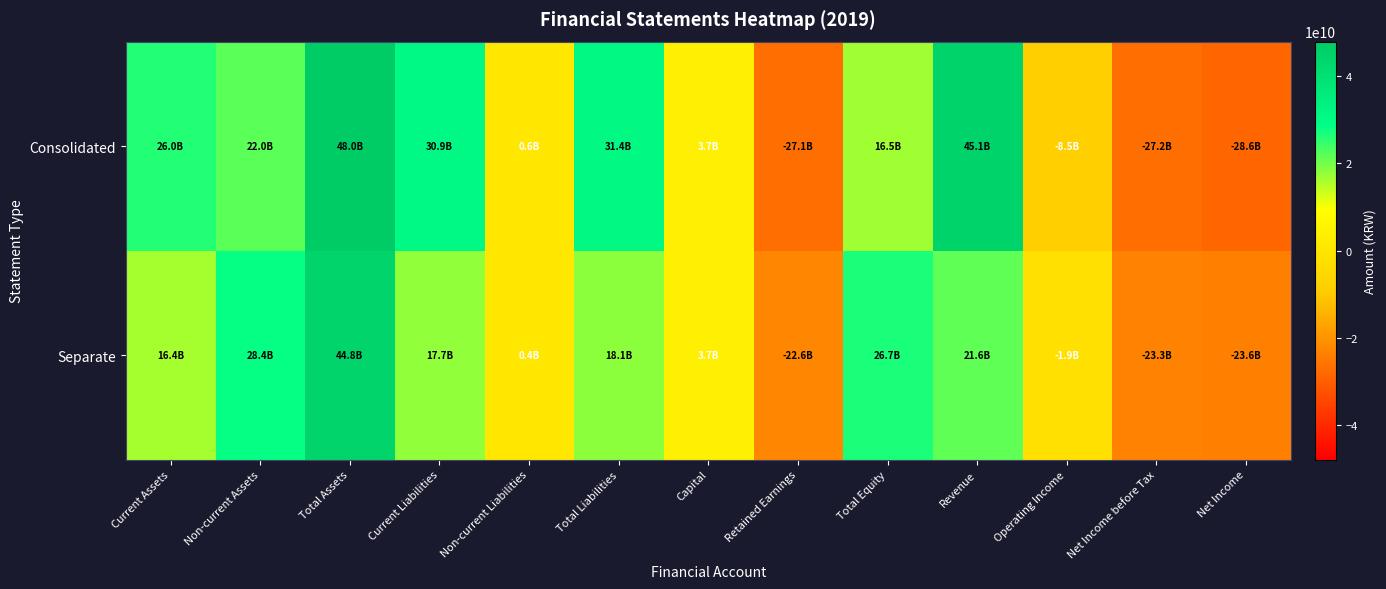

What is the minimum value shown in the chart?

-28587261938